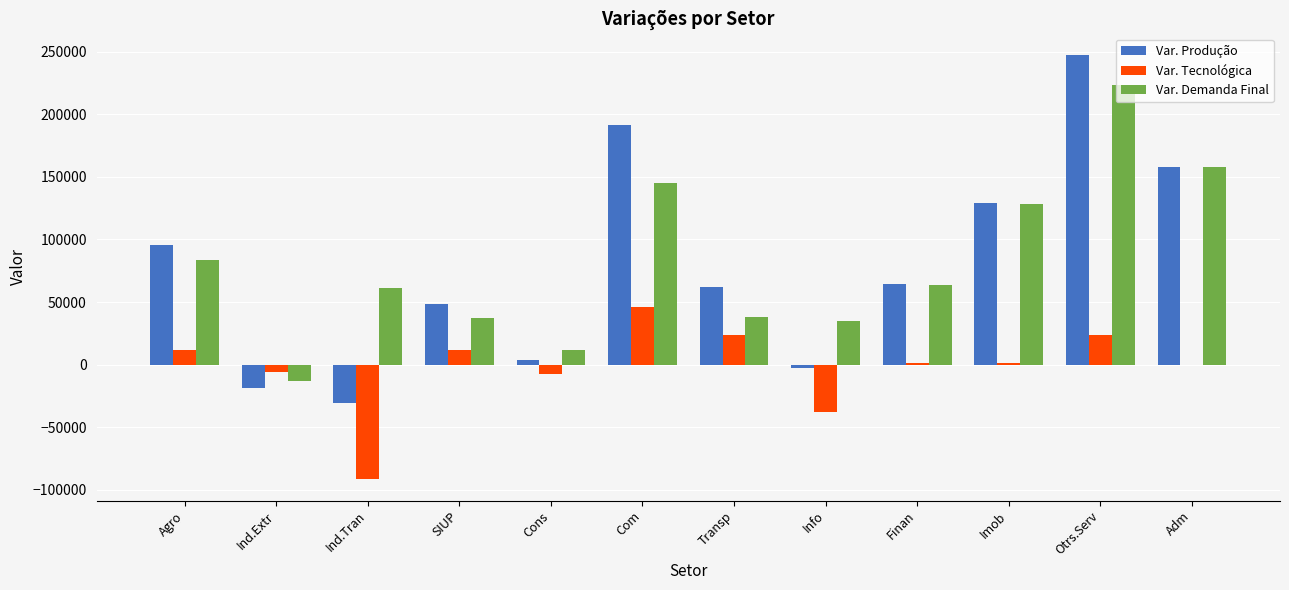

What are all the series names shown in the legend?

Var. Produção, Var. Tecnológica, Var. Demanda Final